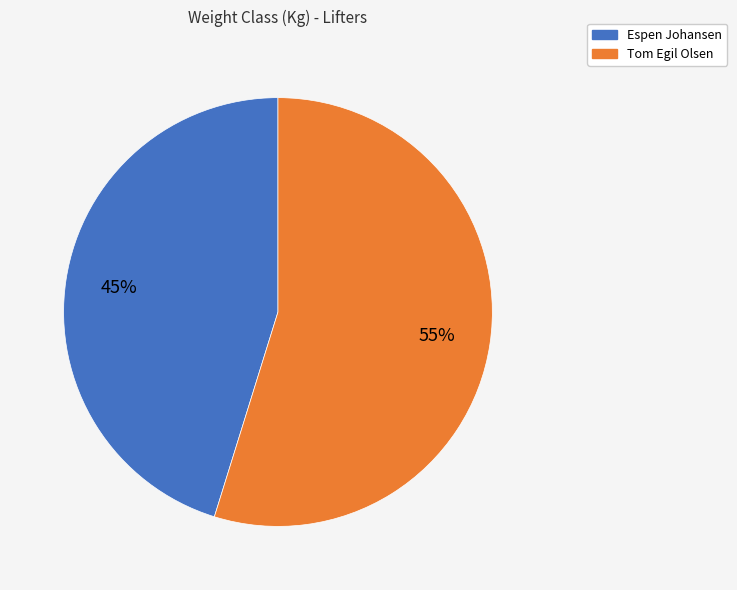

Approximately how many times larger is the value at Tom Egil Olsen compared to Espen Johansen?

1.2